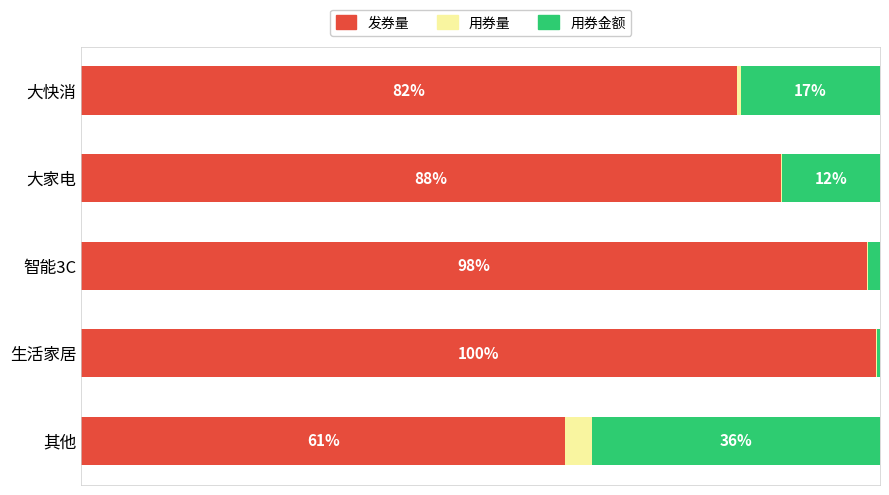

Which category has the highest value in the 发券量 series?

生活家居